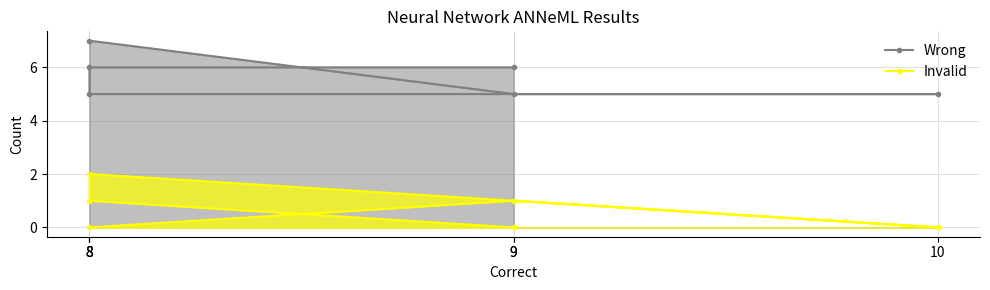

Which category has the highest value in the Wrong series?

8